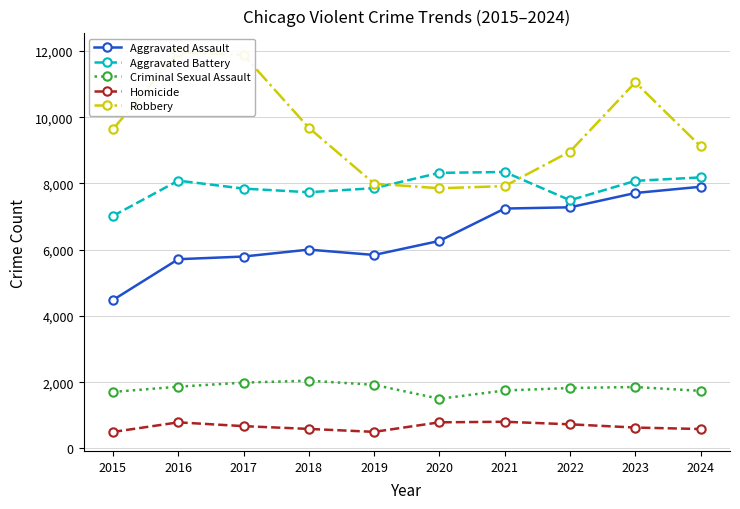

Reading left to right, transcribe all the data shown in this chart.

Aggravated Assault: 4480	5713	5793	6002	5841	6265	7242	7280	7712	7900
Aggravated Battery: 7019	8085	7845	7735	7858	8320	8346	7493	8078	8183
Criminal Sexual Assault: 1705	1863	1986	2045	1920	1498	1748	1823	1853	1737
Homicide: 496	786	672	588	499	787	804	727	629	585
Robbery: 9638	11960	11881	9681	7995	7855	7920	8964	11052	9122